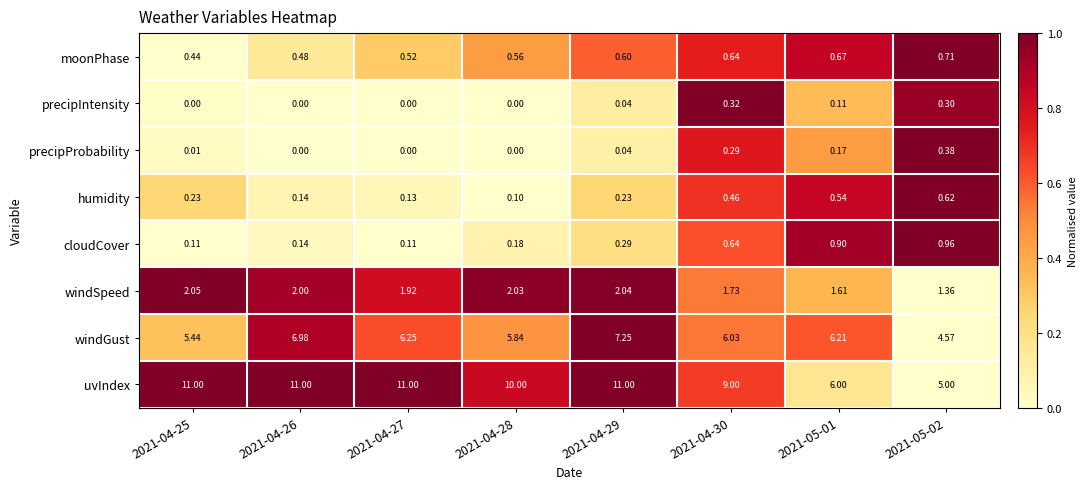

At 2021-05-02, list the series in order from smallest to largest.

precipIntensity, precipProbability, humidity, moonPhase, cloudCover, windSpeed, windGust, uvIndex